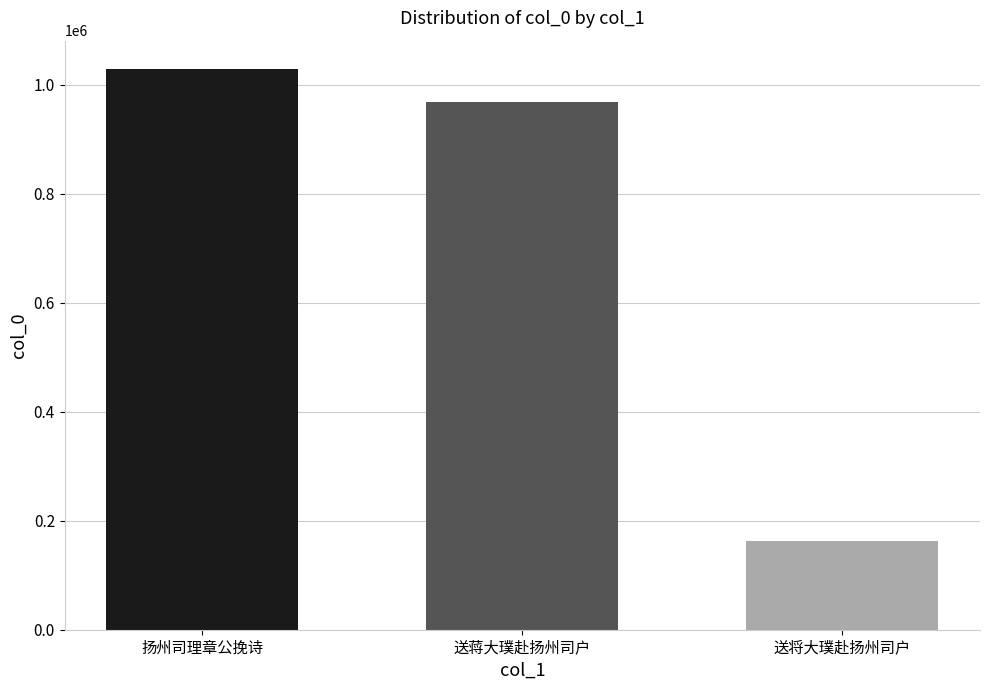

At which category does the chart reach its minimum across all series?

送将大璞赴扬州司户